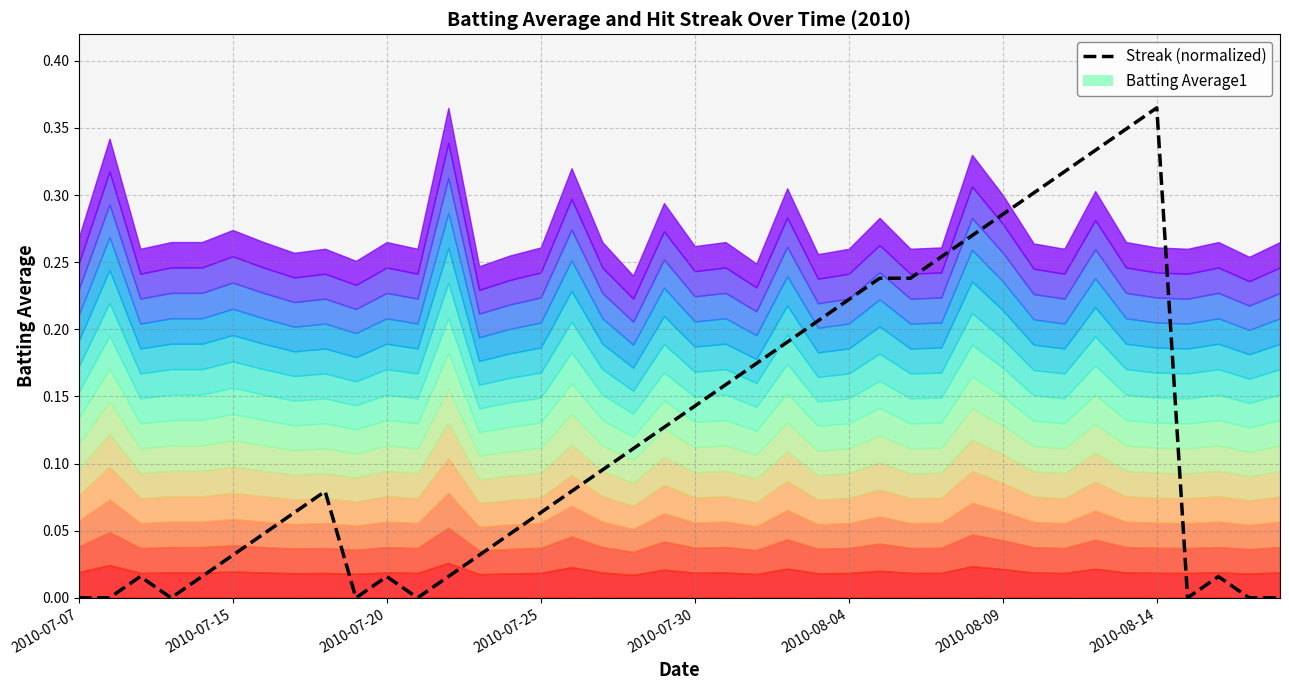

Which has a higher value, 33 or 9?

33